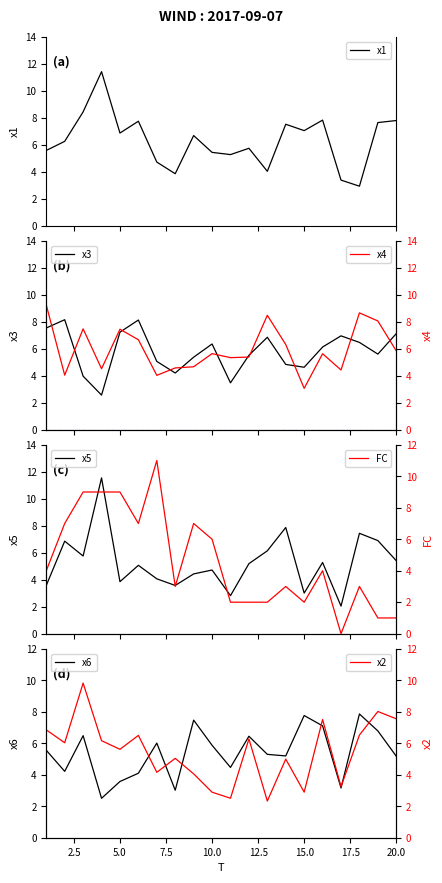

What is the sum of the x1 values at 17 and 19?

11.0